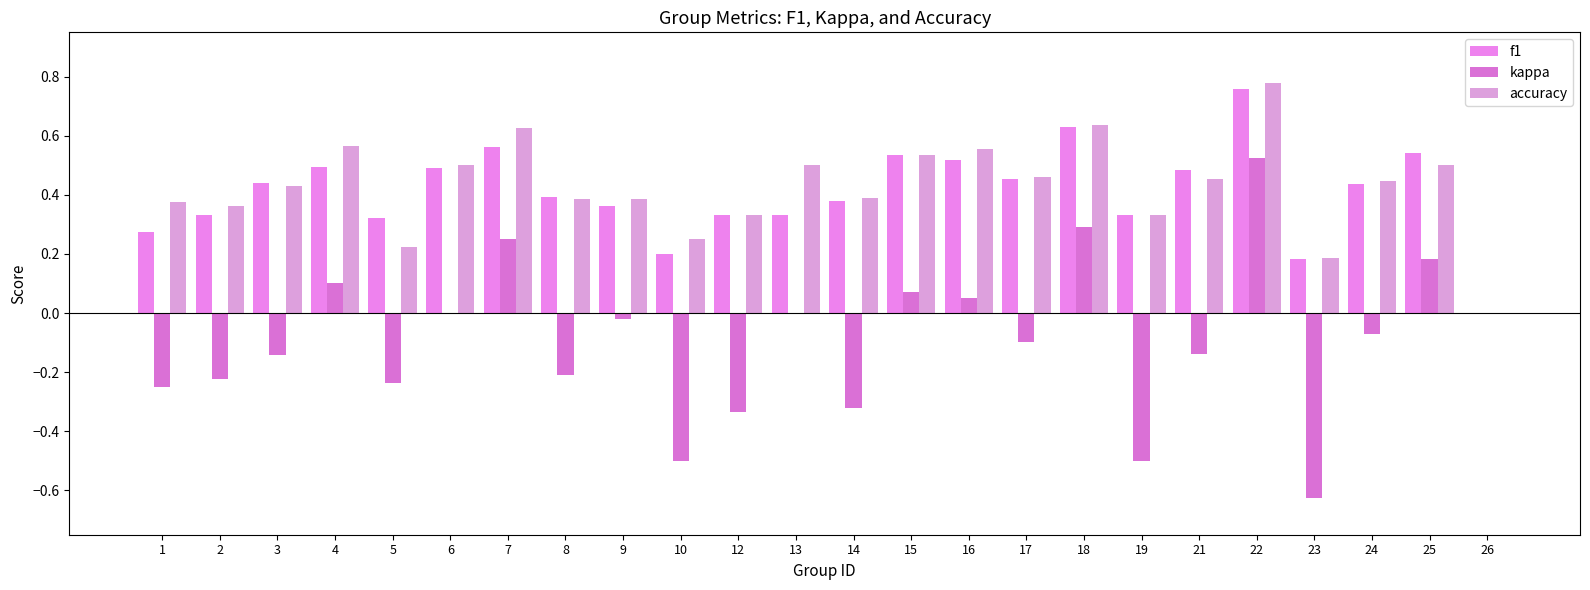

How many groups of bars are there?

24